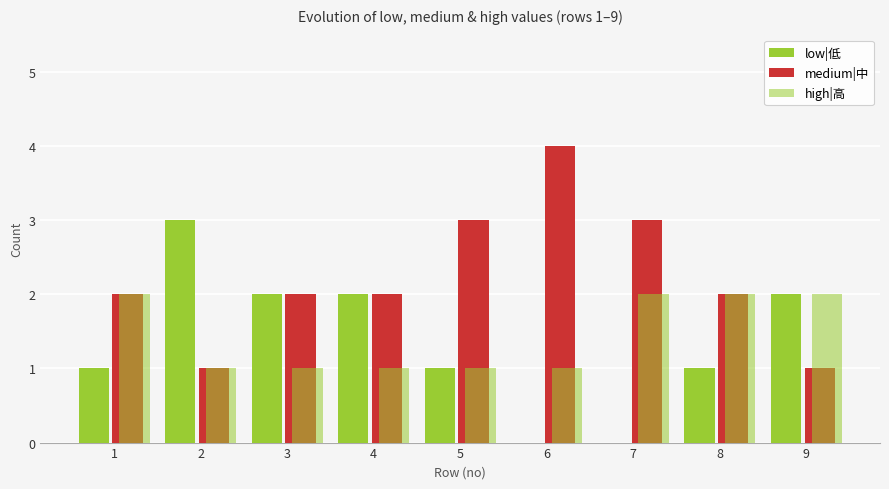

Reading left to right, extract all data points from this chart.

low|低: 1=1	2=3	3=2	4=2	5=1	6=0	7=0	8=1	9=2
medium|中: 1=2	2=1	3=2	4=2	5=3	6=4	7=3	8=2	9=1
high|高: 1=2	2=1	3=1	4=1	5=1	6=1	7=2	8=2	9=2